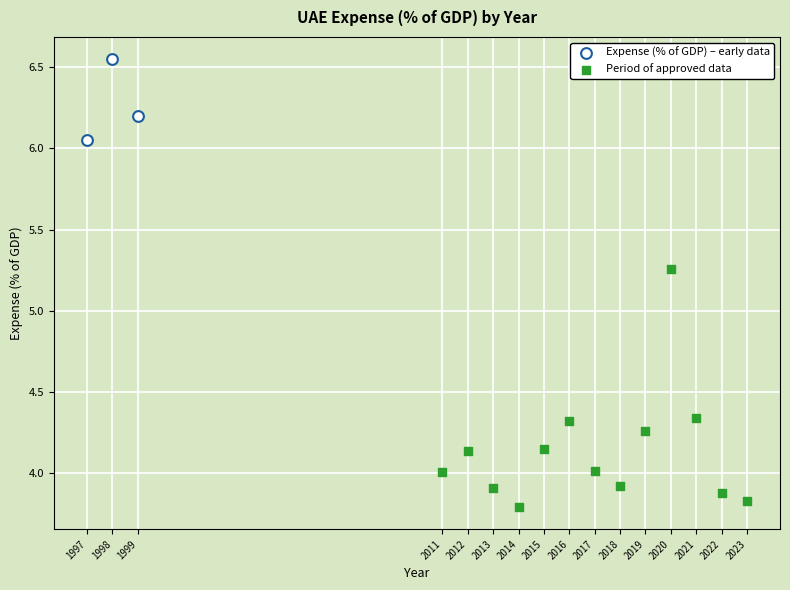

Which series reaches the minimum Y coordinate?

Period of approved data